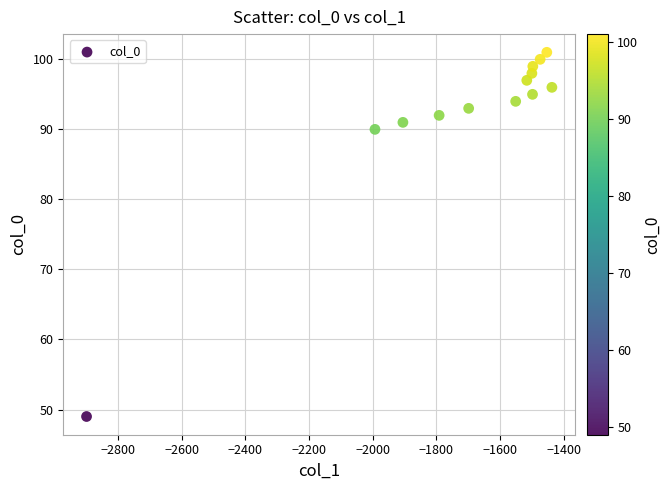

What Y value in the scatter plot is closest to 75?

90